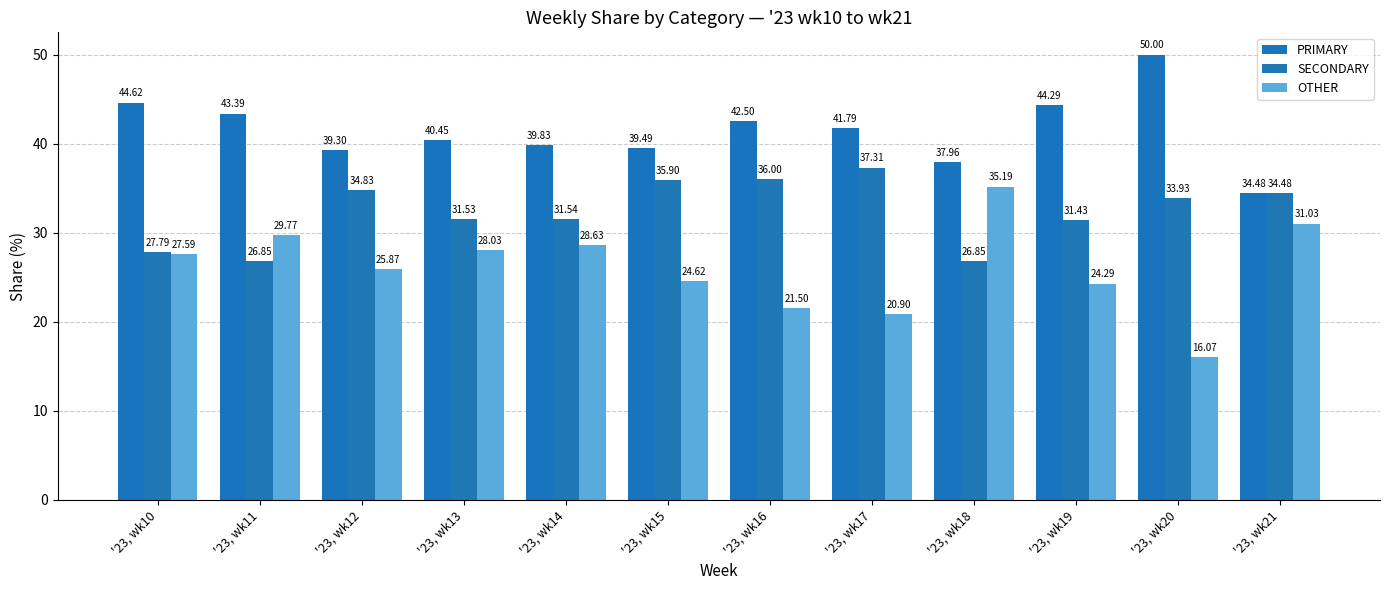

What is the greatest value displayed?

50.0